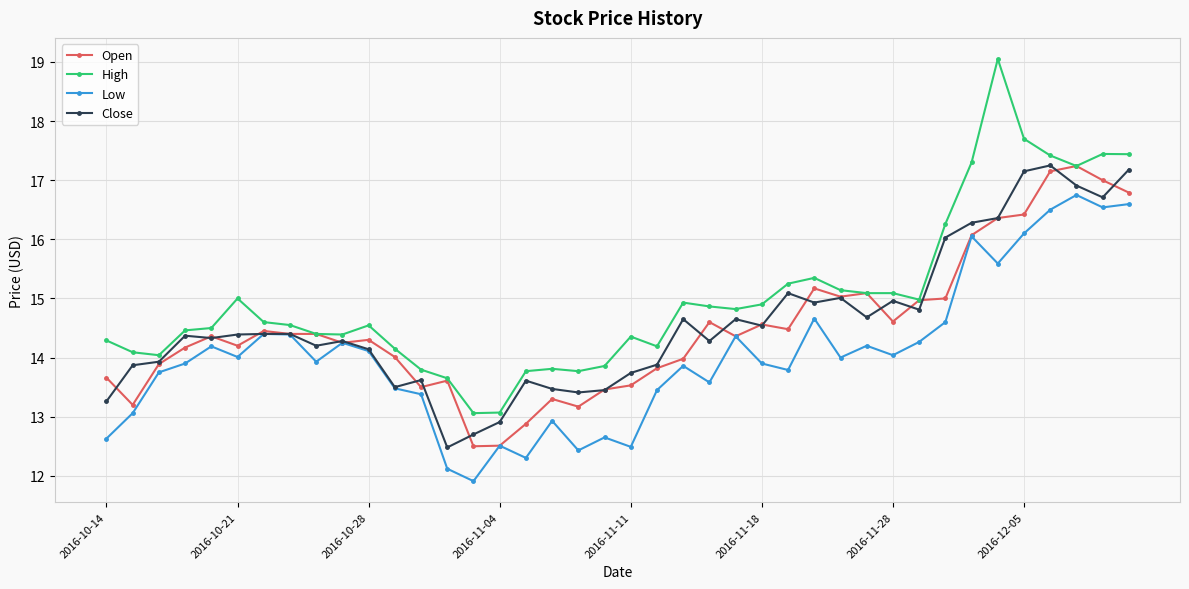

Count the number of categories in the chart.

40